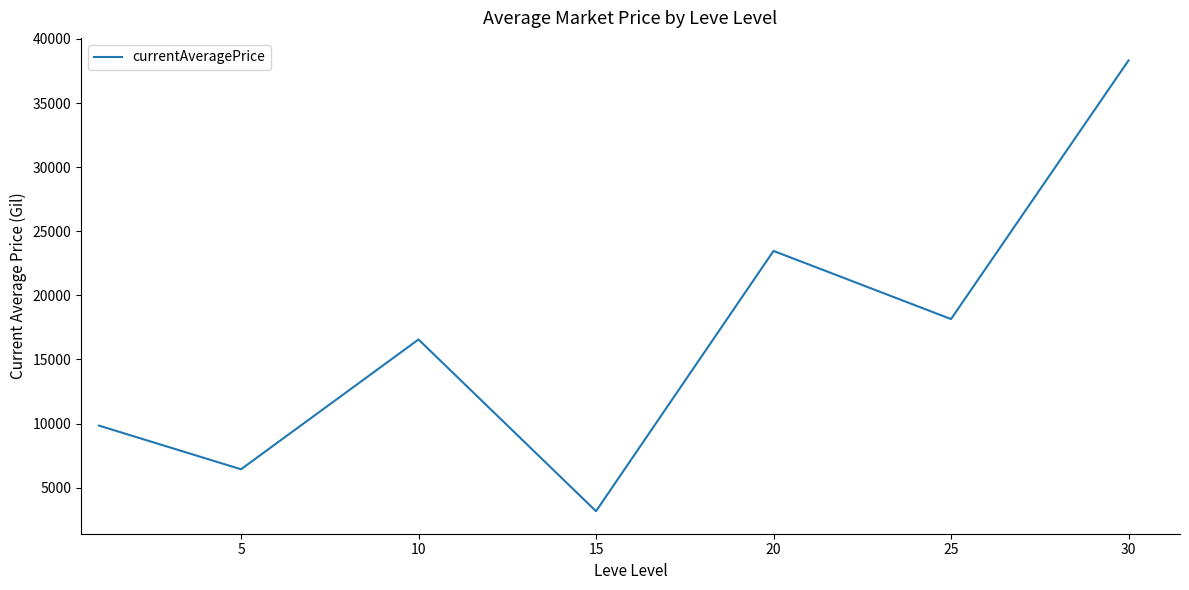

What is the maximum value shown in the chart?

38325.0